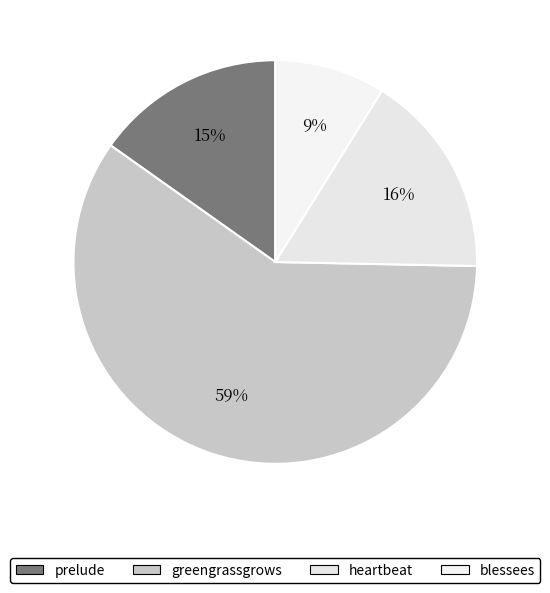

Which slice is the largest?

greengrassgrows